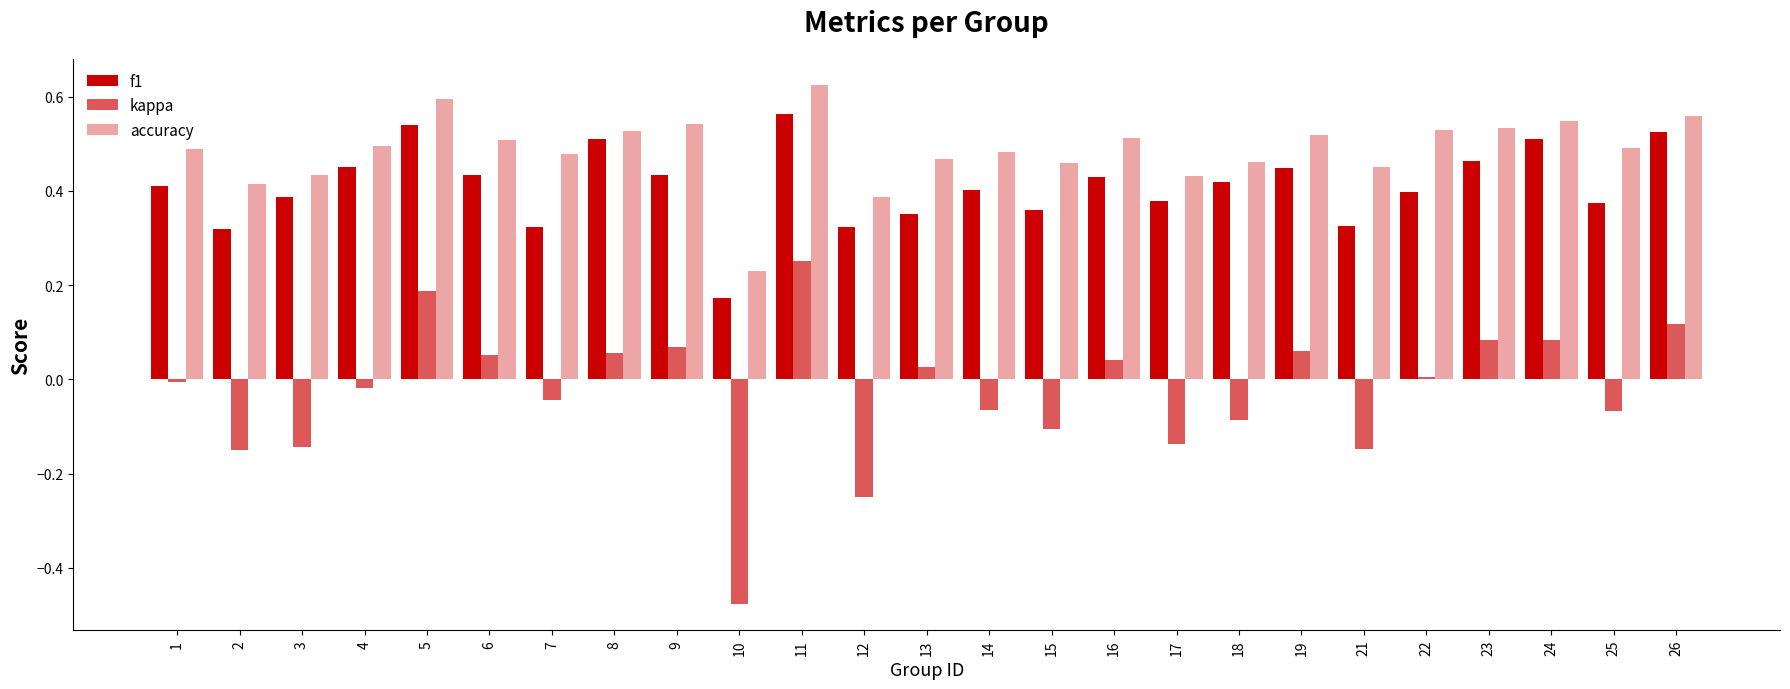

Reading left to right, list all the values displayed in this chart.

f1: 0.4	0.3	0.4	0.5	0.5	0.4	0.3	0.5	0.4	0.2	0.6	0.3	0.4	0.4	0.4	0.4	0.4	0.4	0.4	0.3	0.4	0.5	0.5	0.4	0.5
kappa: -0.0	-0.1	-0.1	-0.0	0.2	0.1	-0.0	0.1	0.1	-0.5	0.2	-0.3	0.0	-0.1	-0.1	0.0	-0.1	-0.1	0.1	-0.1	0.0	0.1	0.1	-0.1	0.1
accuracy: 0.5	0.4	0.4	0.5	0.6	0.5	0.5	0.5	0.5	0.2	0.6	0.4	0.5	0.5	0.5	0.5	0.4	0.5	0.5	0.5	0.5	0.5	0.5	0.5	0.6